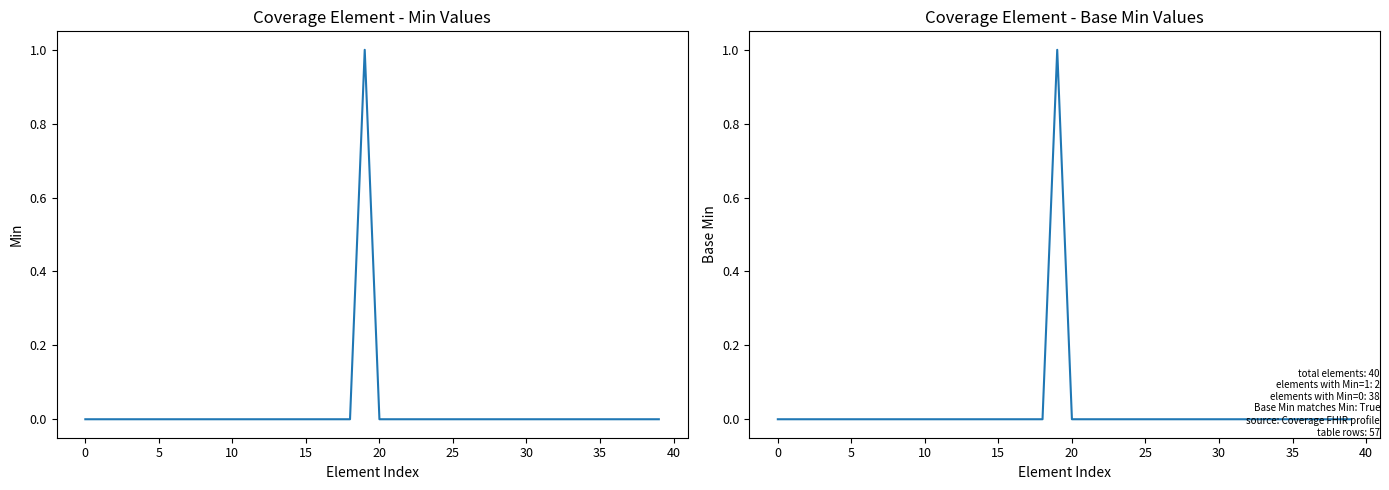

Which series has the largest total across all categories?

Min